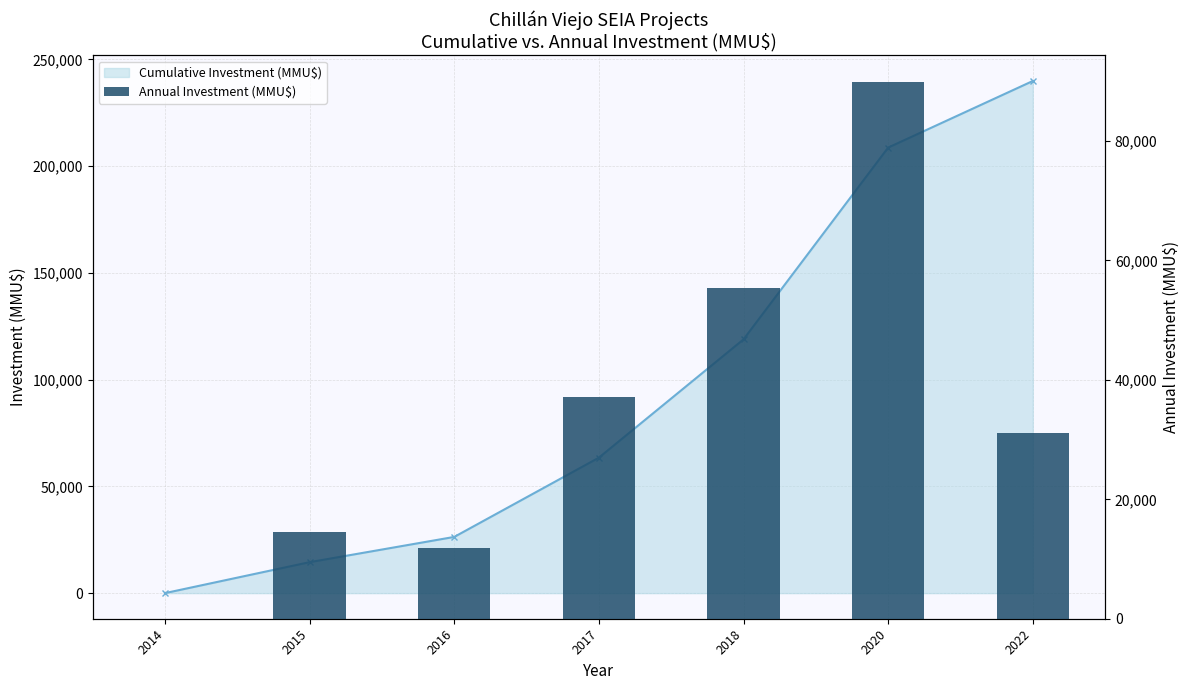

Which has a higher value, 2018 or 2015?

2018